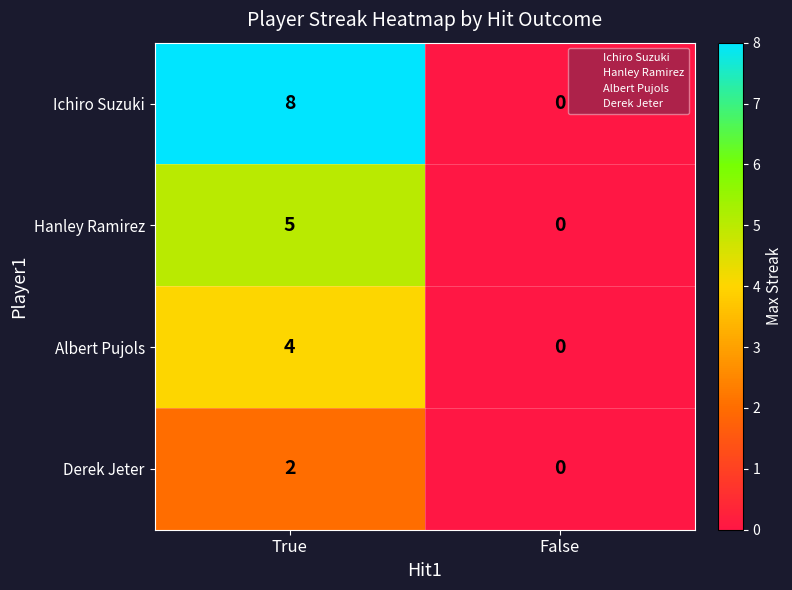

At which category is the sum across all series the highest?

True